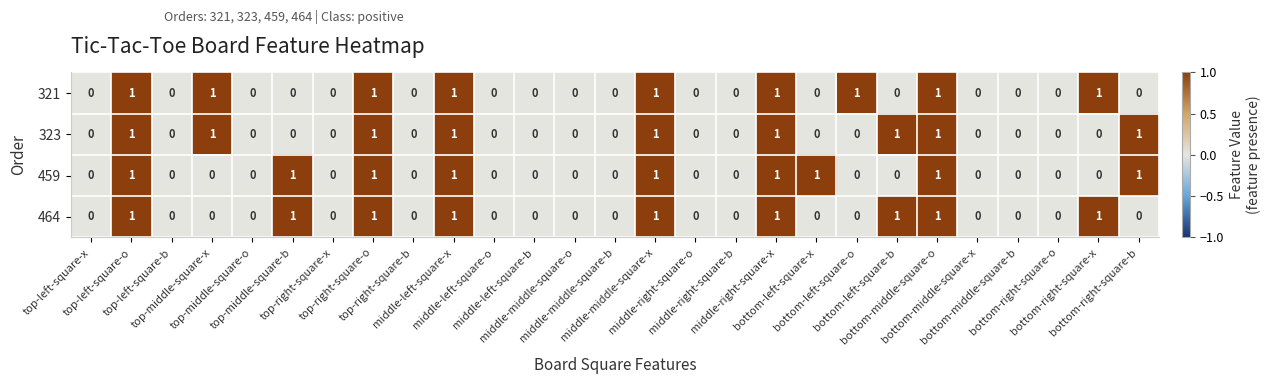

What is the sum of all 459 values?

9